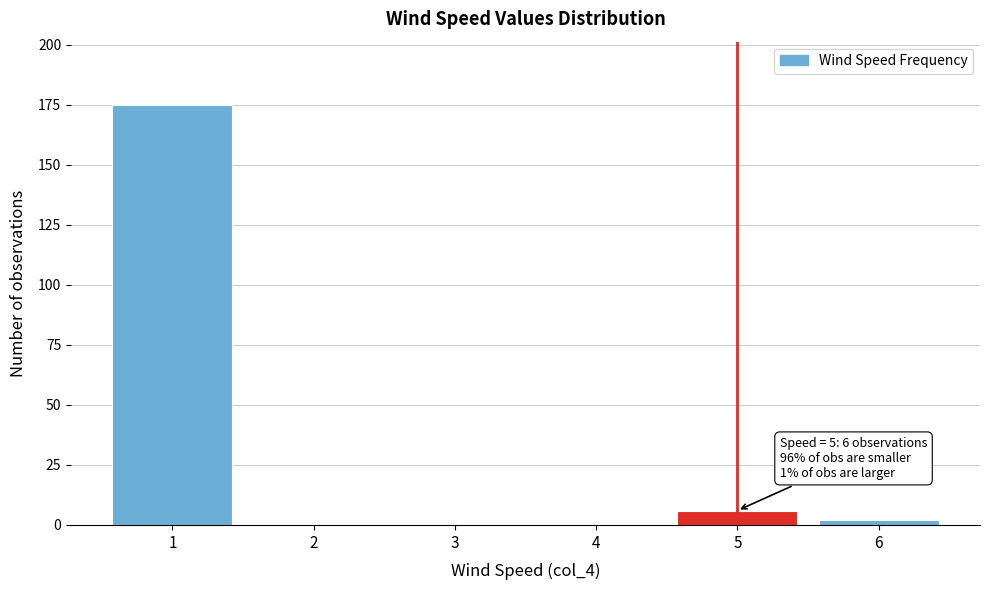

Reading left to right, list all the values displayed in this chart.

1=175	2=0	3=0	4=0	5=6	6=2